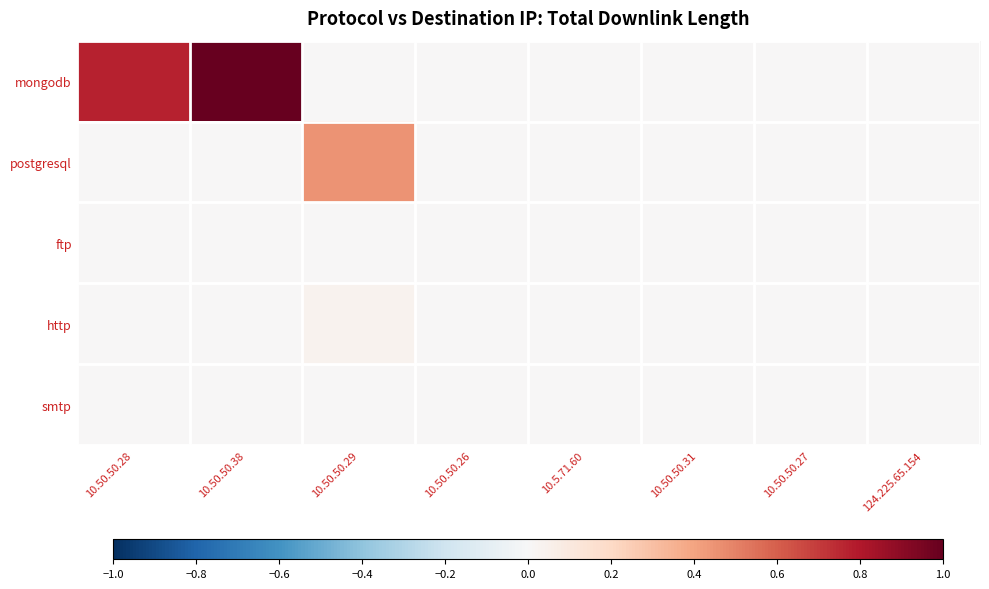

What is the greatest value displayed?

1.0